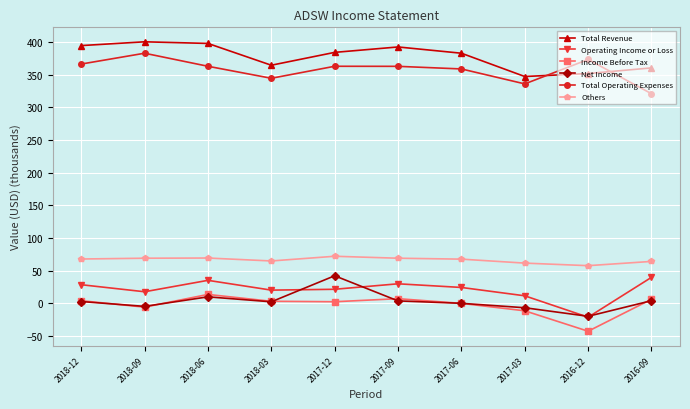

True or false: Operating Income or Loss and Others cross at least once.

False